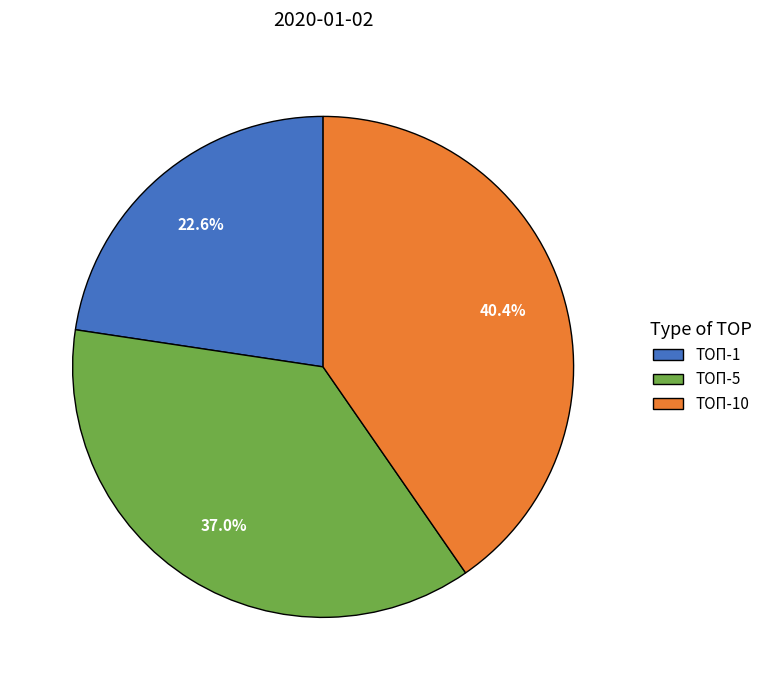

To the nearest percent, what portion does ТОП-10 represent?

40%